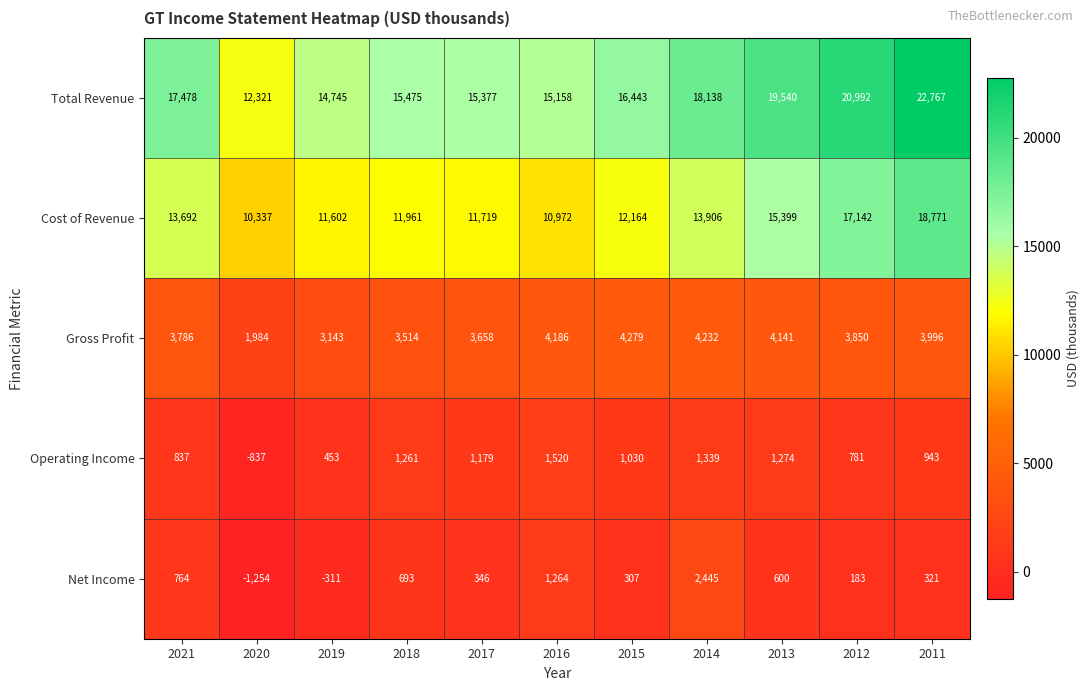

Between 2021 and 2018, which series saw the biggest shift?

Total Revenue